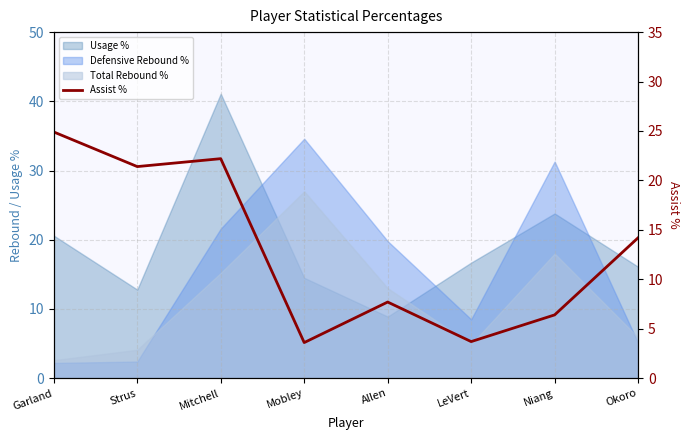

What is the value of the 2nd point from the left?

21.4